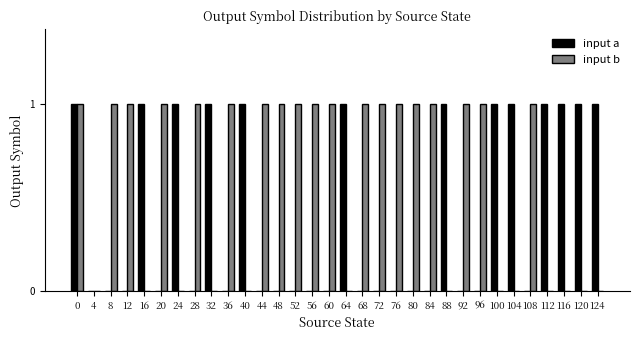

The input b series shows 1 at 8. True or false?

True